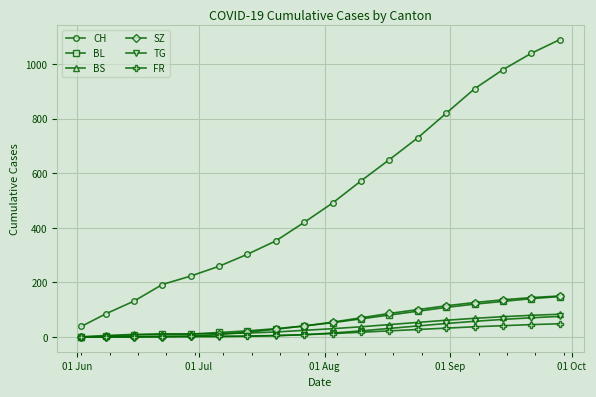

What is the greatest value displayed?

1090